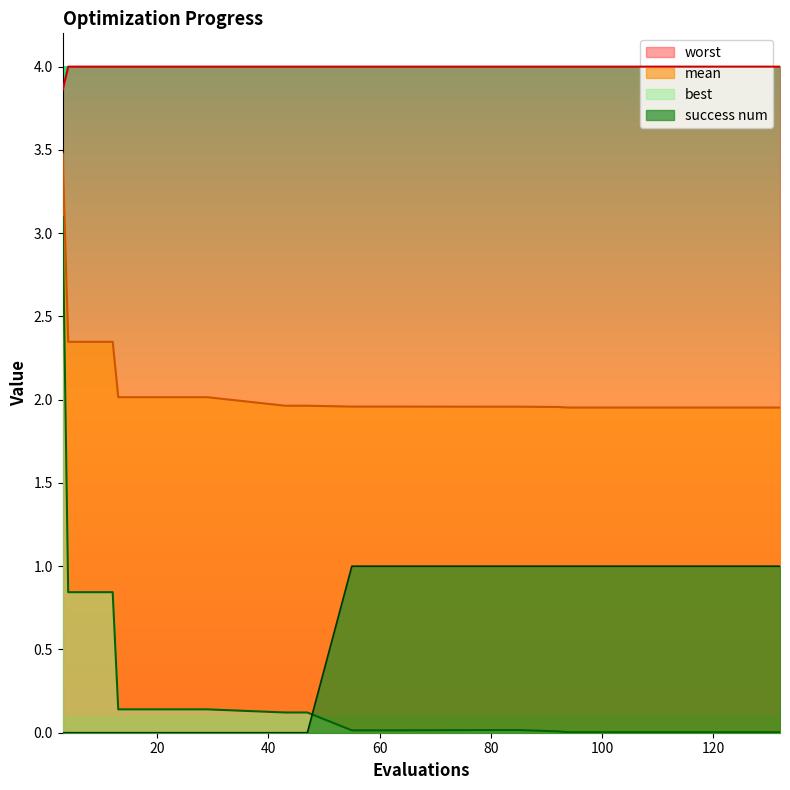

Does the chart have visible grid lines?

No